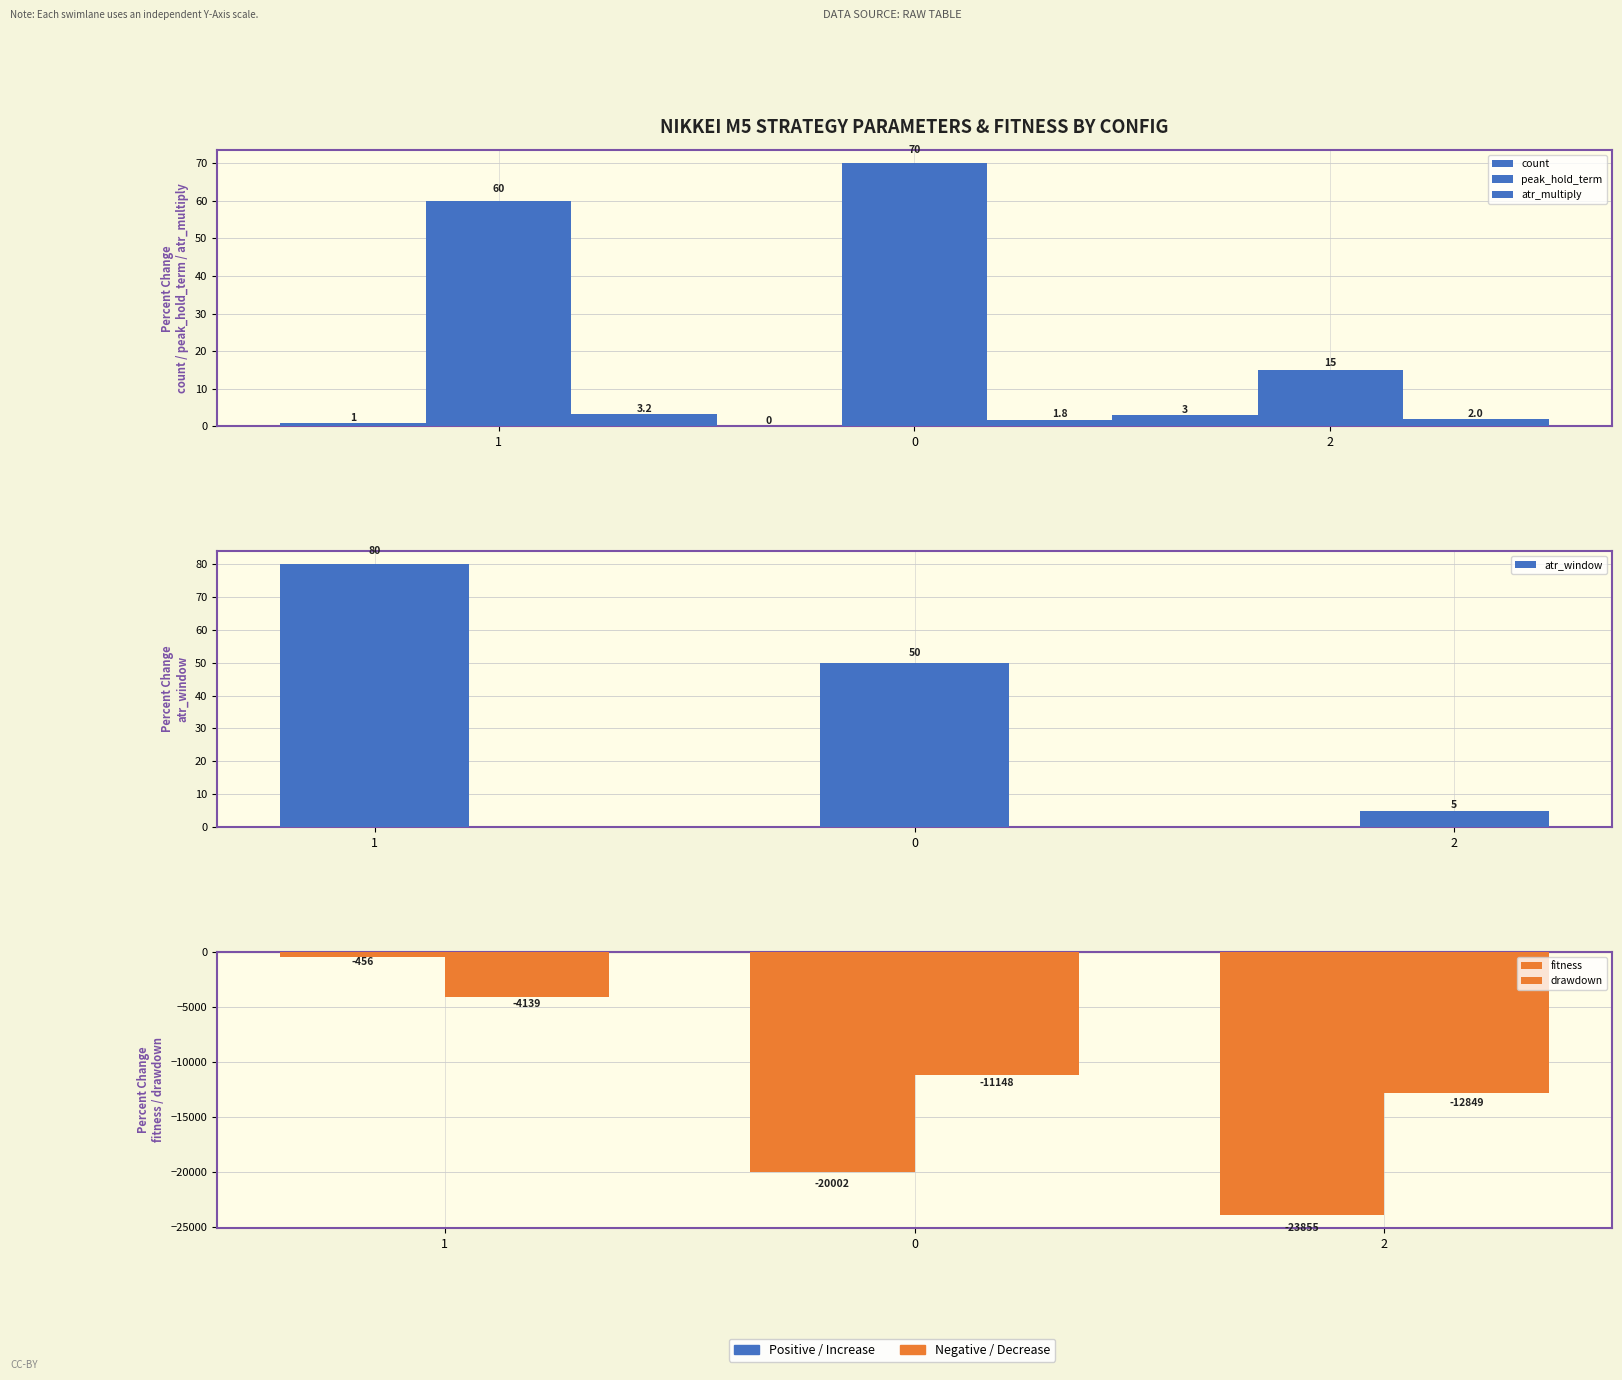

Between 1 and 2, which series saw the biggest shift?

fitness